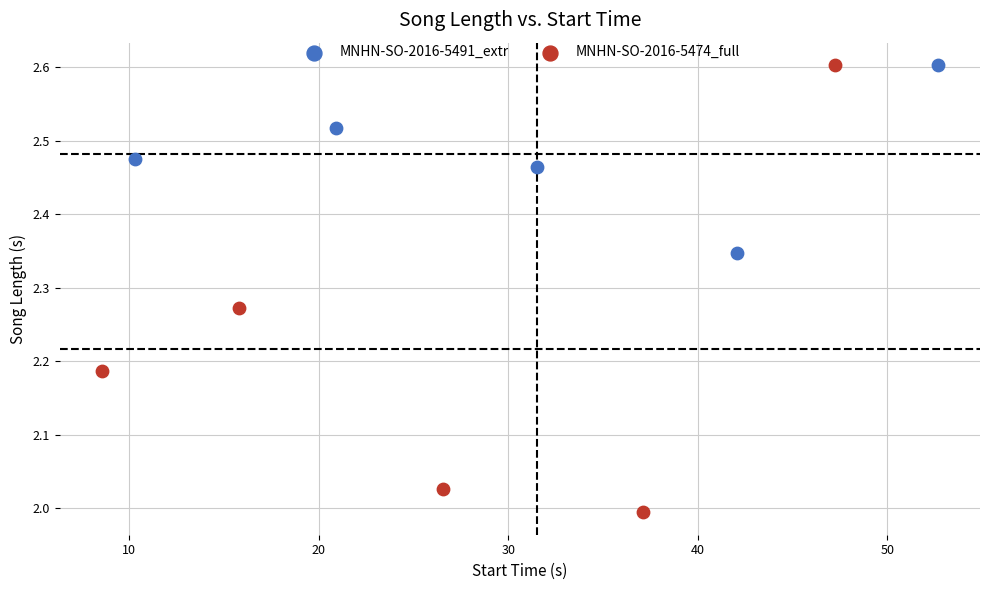

Which series reaches the minimum Y coordinate?

MNHN-SO-2016-5474_full